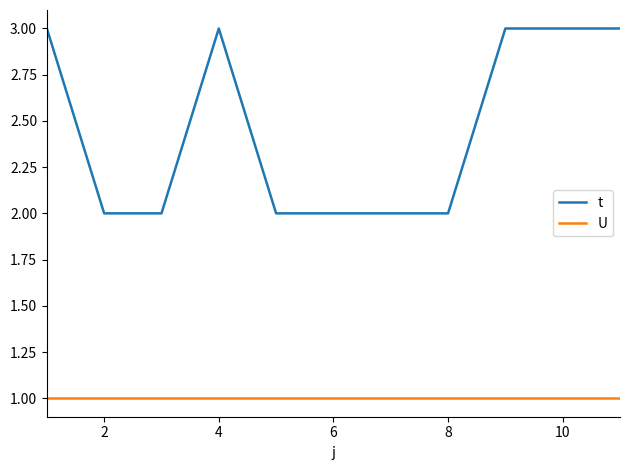

How many distinct data groups are displayed?

2